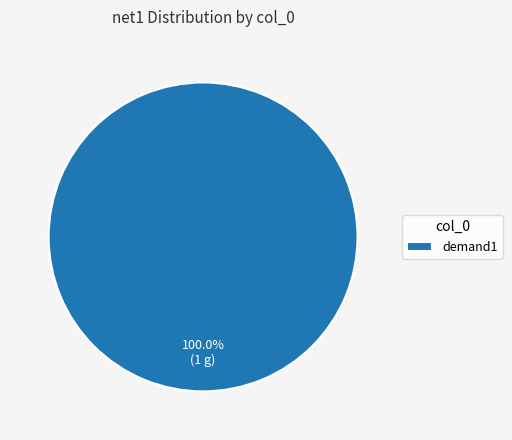

The demand1 slice represents 100% of the pie. True or false?

True